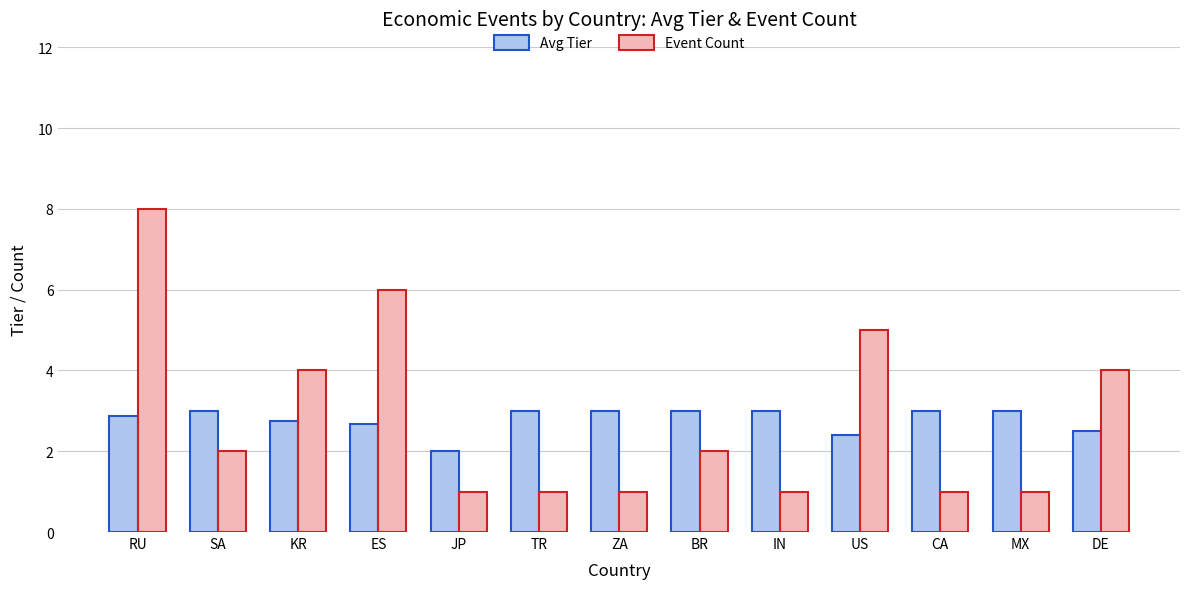

Reading left to right, extract all data points from this chart.

Avg Tier: 2.9	3.0	2.8	2.7	2.0	3.0	3.0	3.0	3.0	2.4	3.0	3.0	2.5
Event Count: 8.0	2.0	4.0	6.0	1.0	1.0	1.0	2.0	1.0	5.0	1.0	1.0	4.0